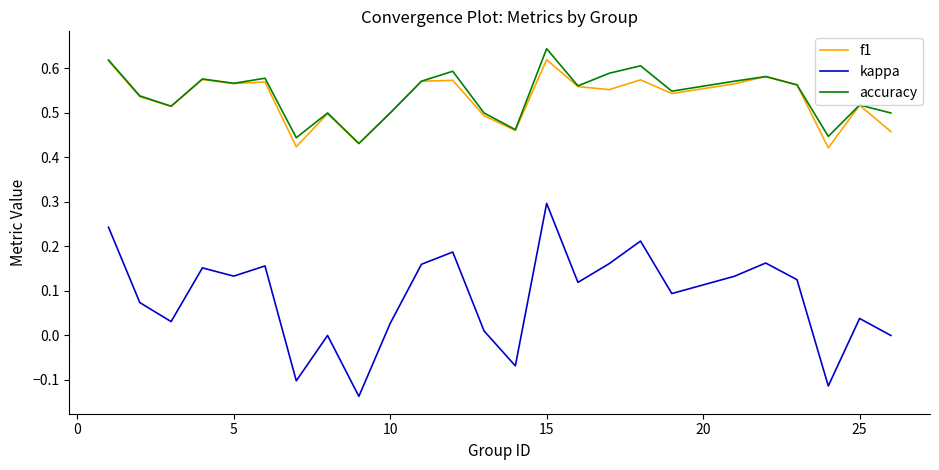

What are all the series names shown in the legend?

f1, kappa, accuracy